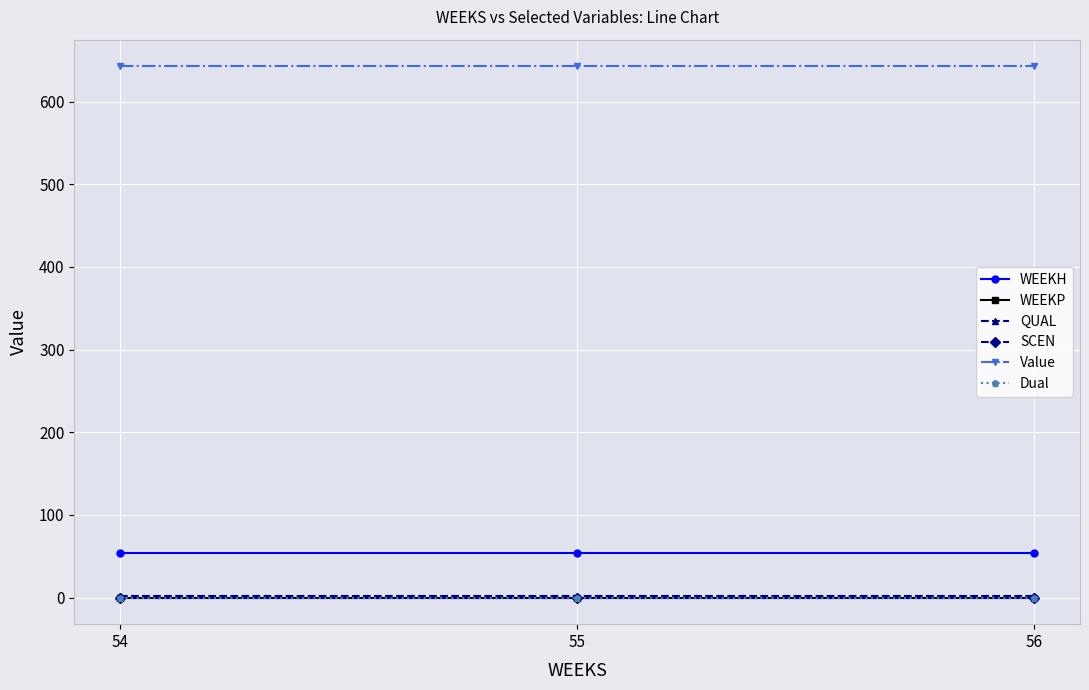

At which label is WEEKH closest to 54?

54